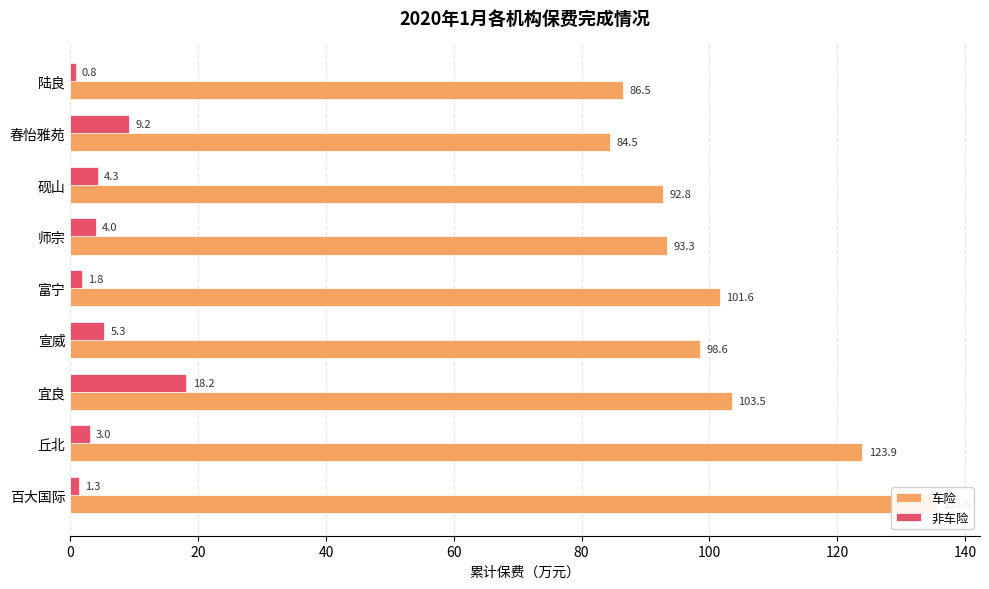

Between 富宁 and 砚山, which series saw the biggest shift?

车险